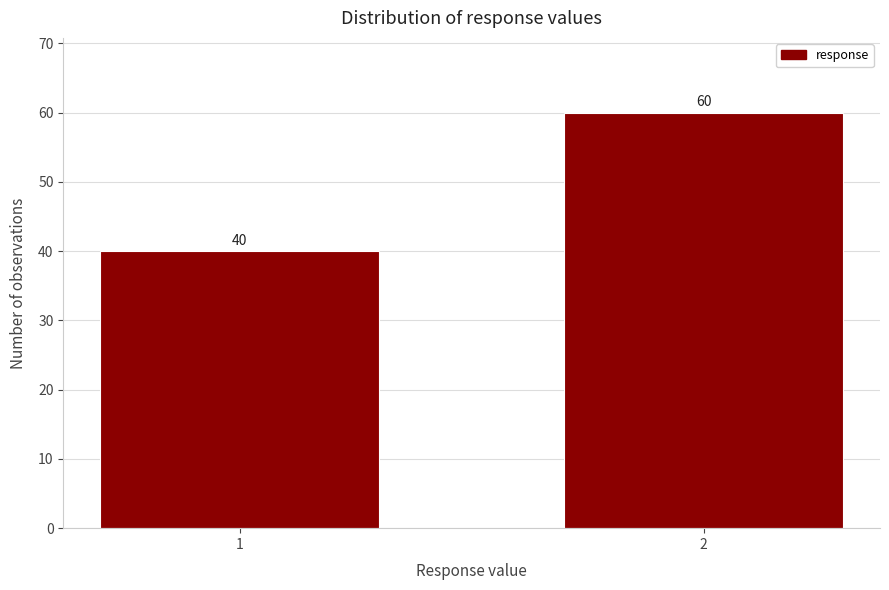

Reading right to left, extract all data points from this chart.

60	40